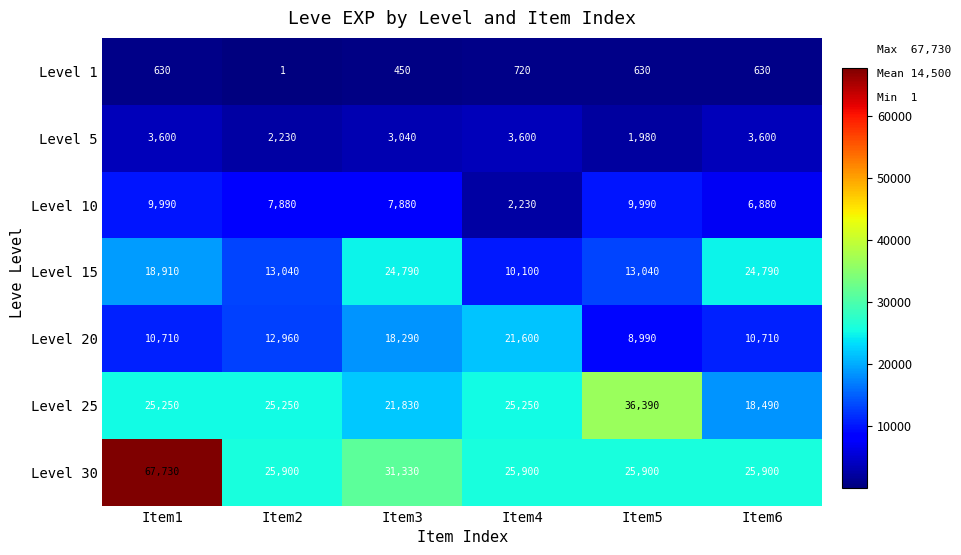

Where is Level 5 nearest to the value 2790?

Item3